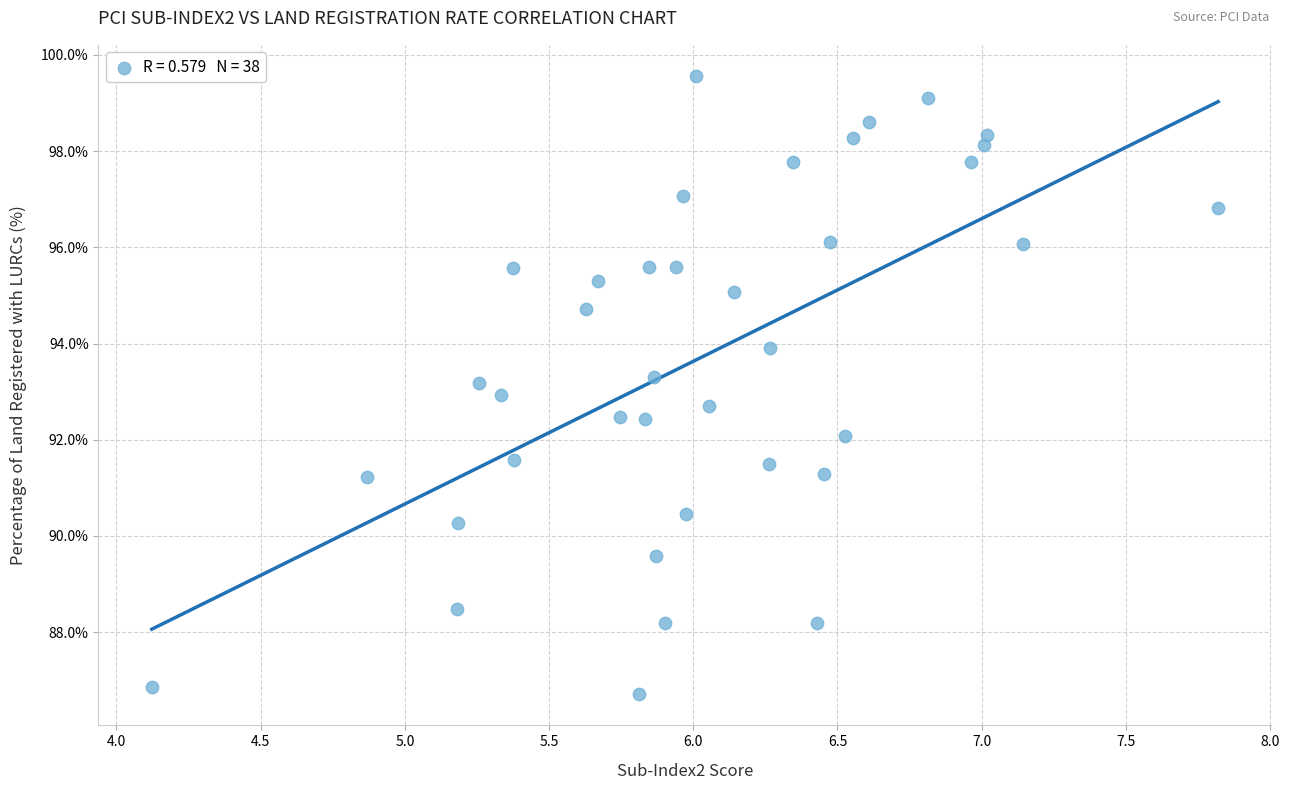

What is the range of Y values (max minus min)?

12.9